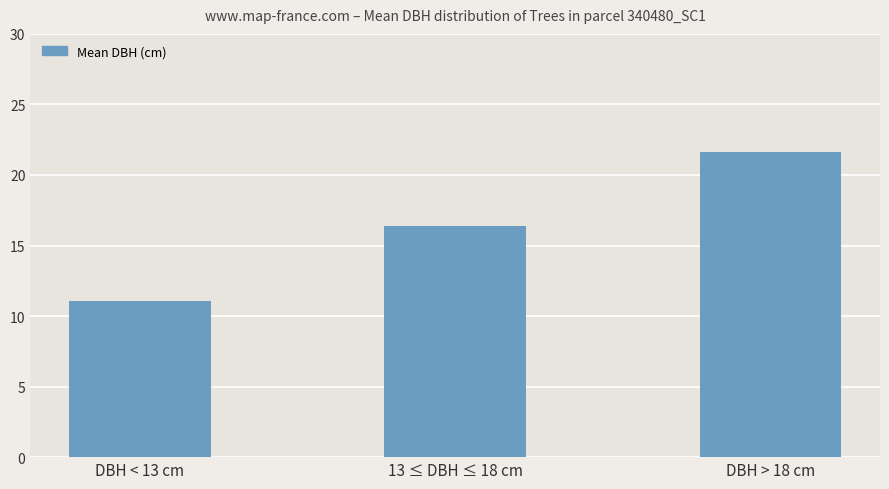

Reading right to left, list all the values displayed in this chart.

DBH > 18 cm=21.6	13 ≤ DBH ≤ 18 cm=16.4	DBH < 13 cm=11.0